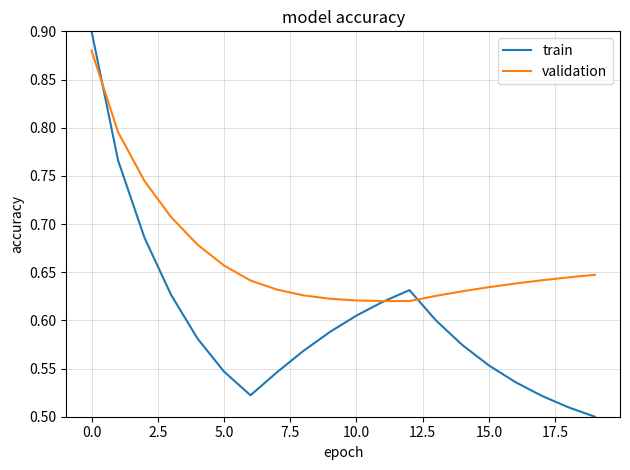

What is the difference between the maximum and minimum values in the train series?

0.4